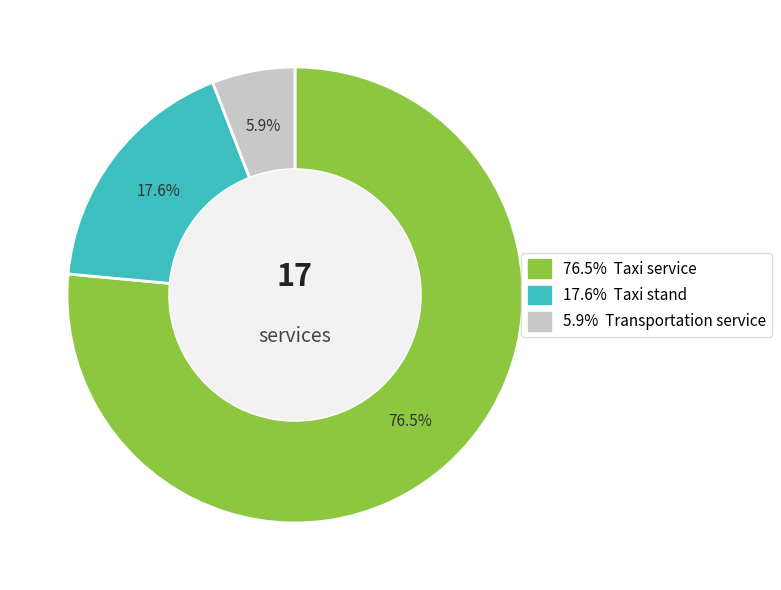

Is there any slice that represents more than half of the pie?

Yes